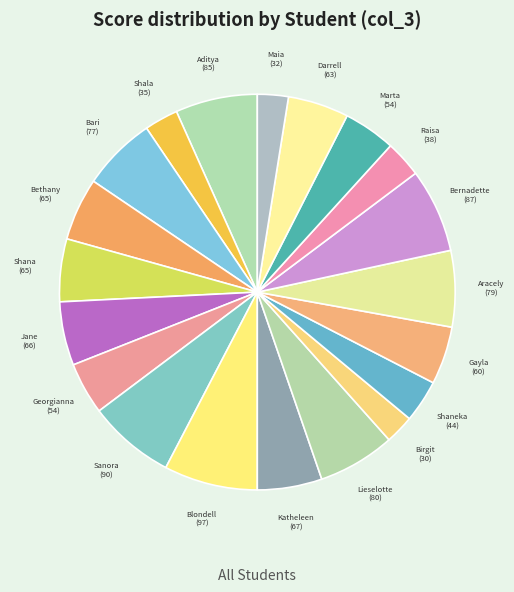

How many slices are in this pie chart?

20